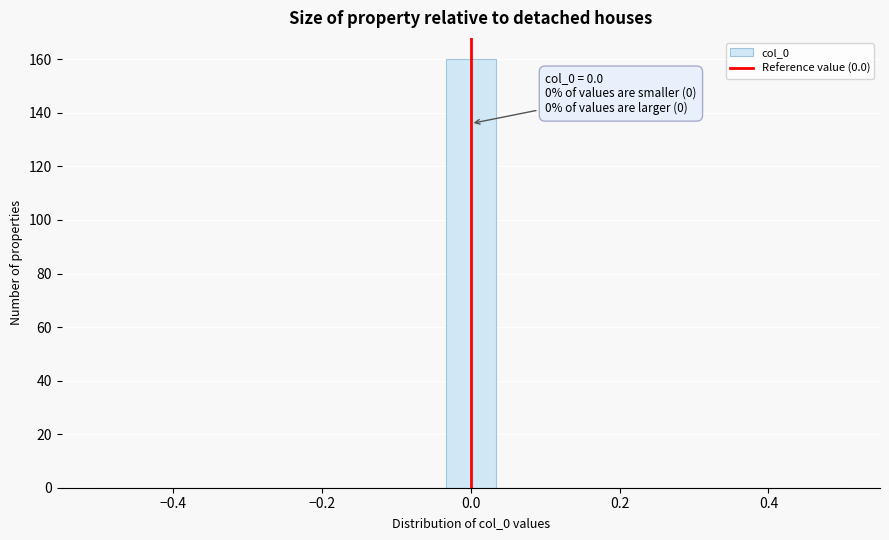

Around what value on the x-axis is the tallest bar? Give the approximate position of its centre, as read against the axis.

0.00